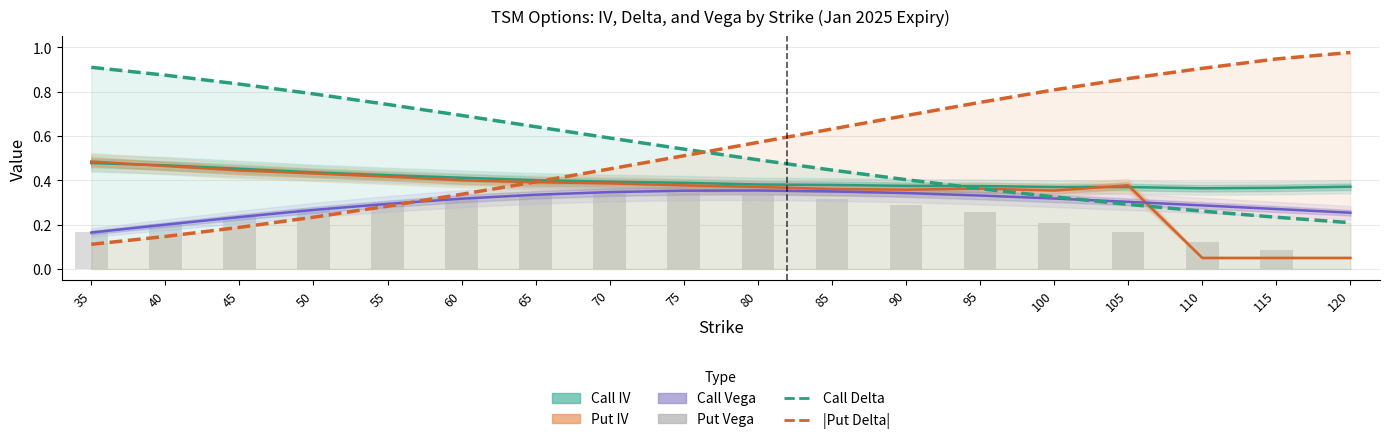

What is the difference between the highest and lowest values at 40?

0.7